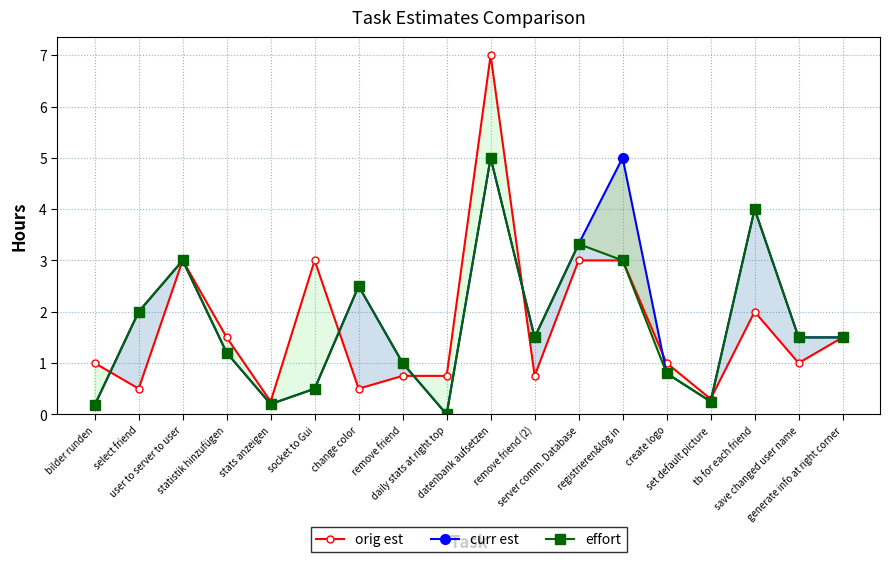

What is the highest value of the curr est series?

5.0